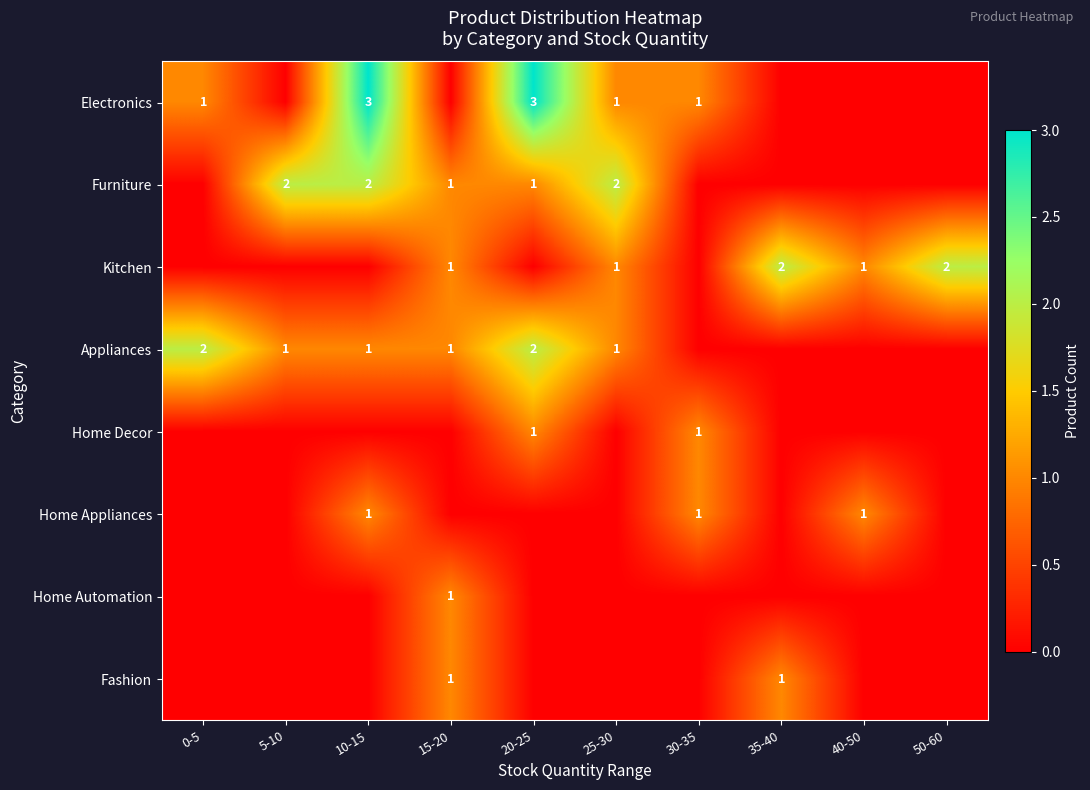

Which series has the largest total across all categories?

Electronics